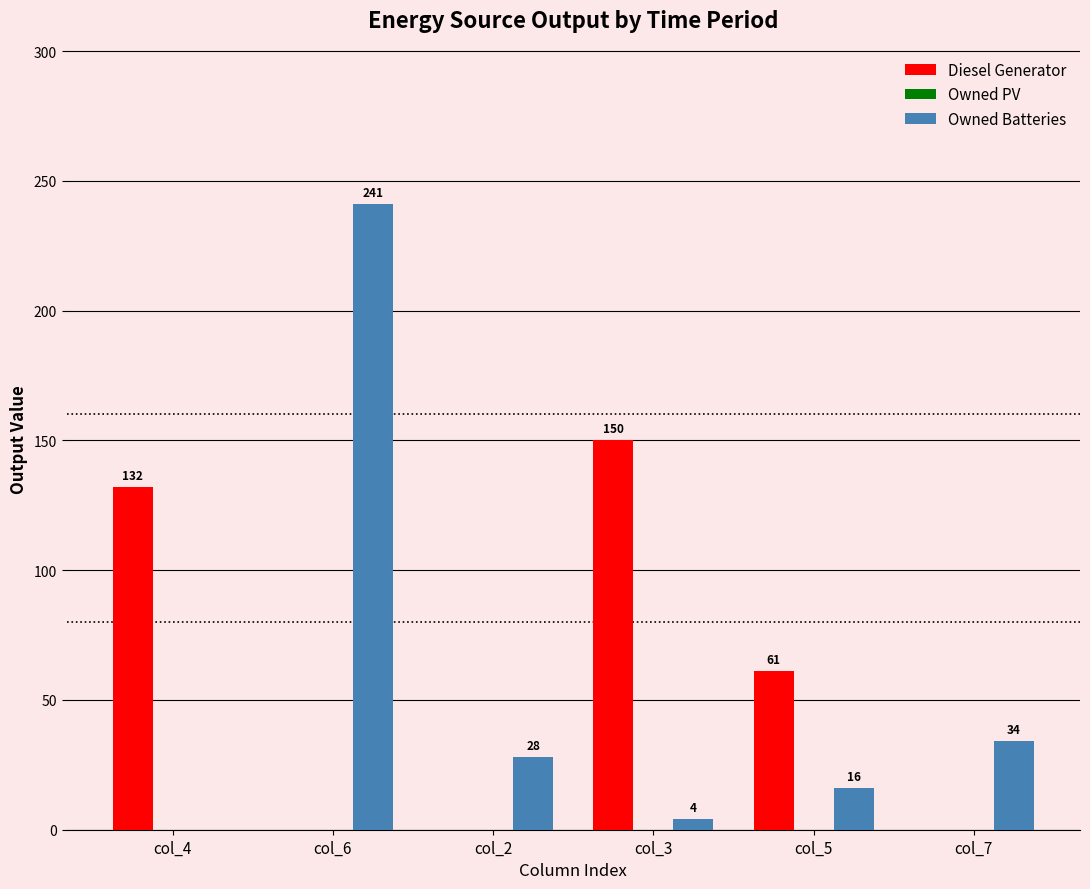

How many positive values does the Diesel Generator series have?

3